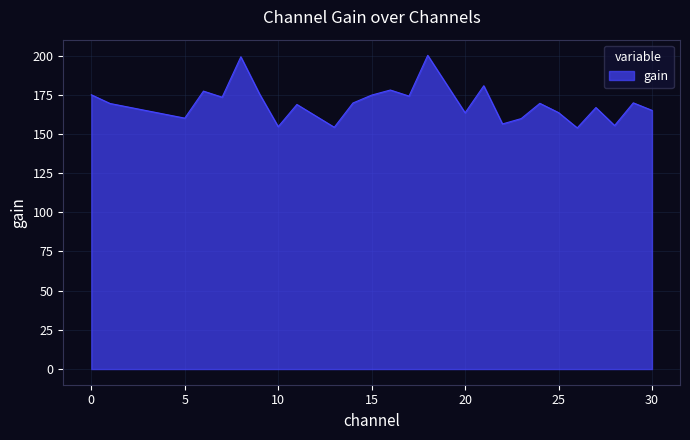

What is the difference between the maximum and minimum values?

46.3